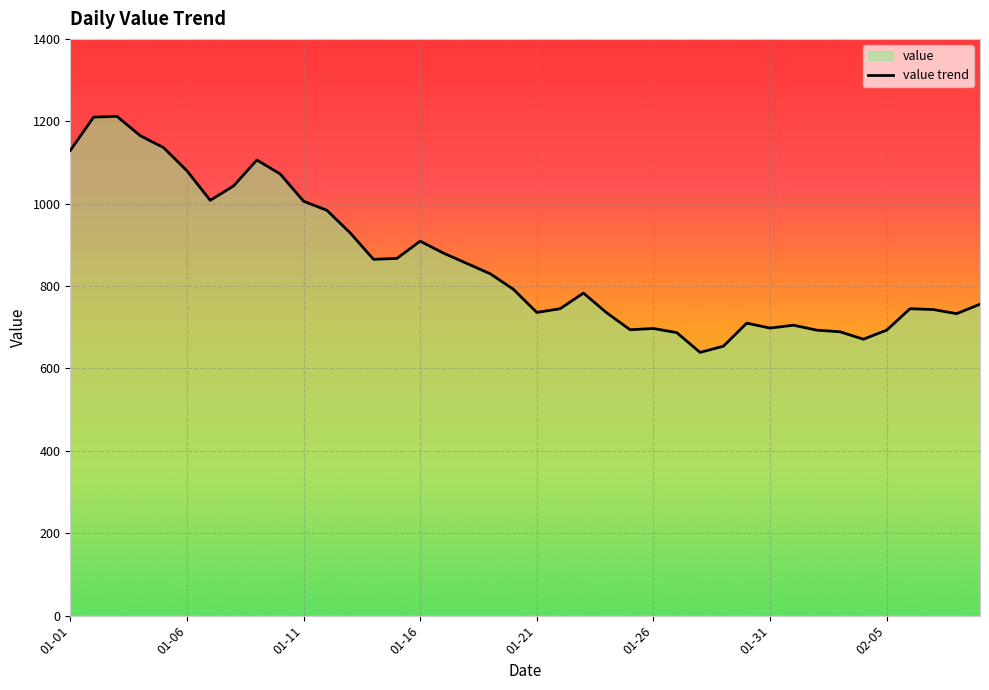

Reading left to right, transcribe all the data shown in this chart.

1129	1210	1212	1165	1136	1080	1008	1043	1106	1072	1006	984	929	865	867	909	880	855	830	792	736	745	783	735	694	697	687	639	654	710	698	705	693	689	671	693	745	743	733	756